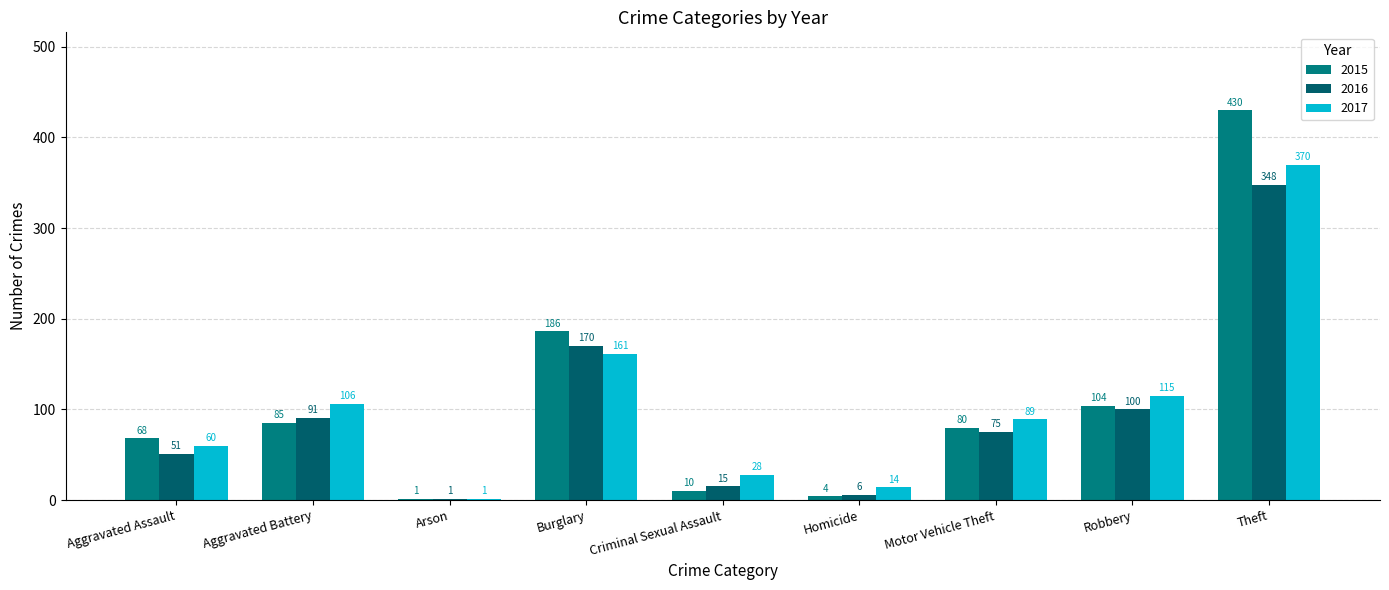

How many data points does each series have?

9